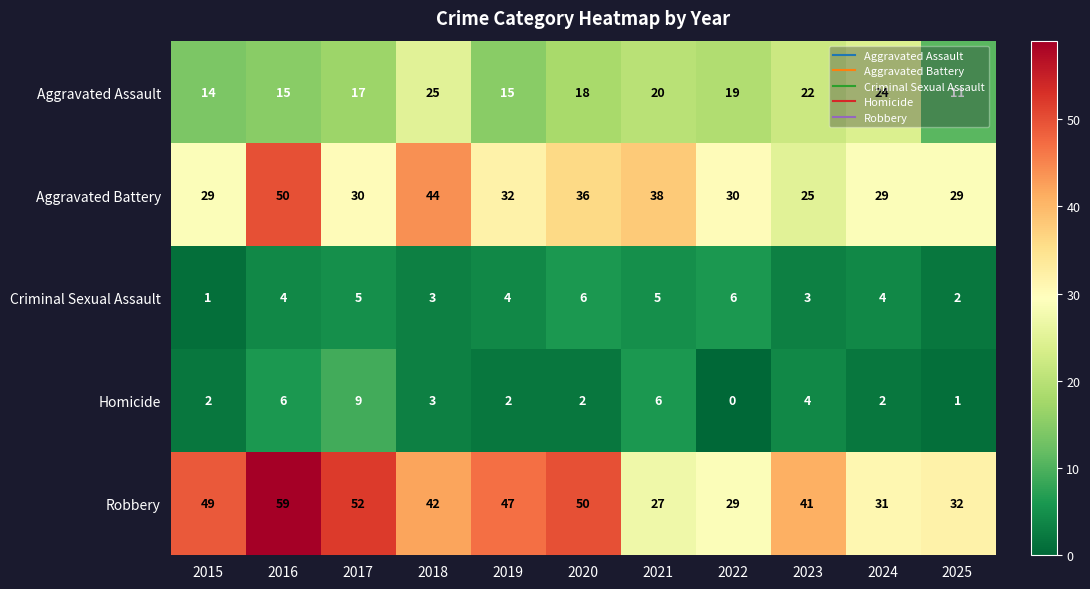

What is the spread (max minus min) of values at 2015?

48